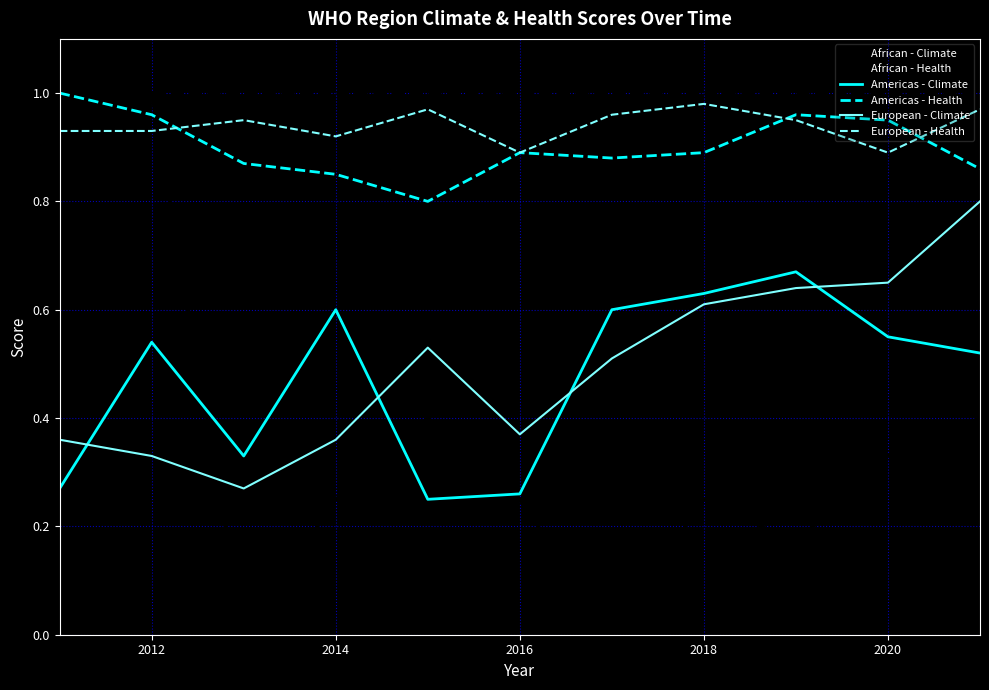

True or false: European - Climate and Americas - Health cross at least once.

False